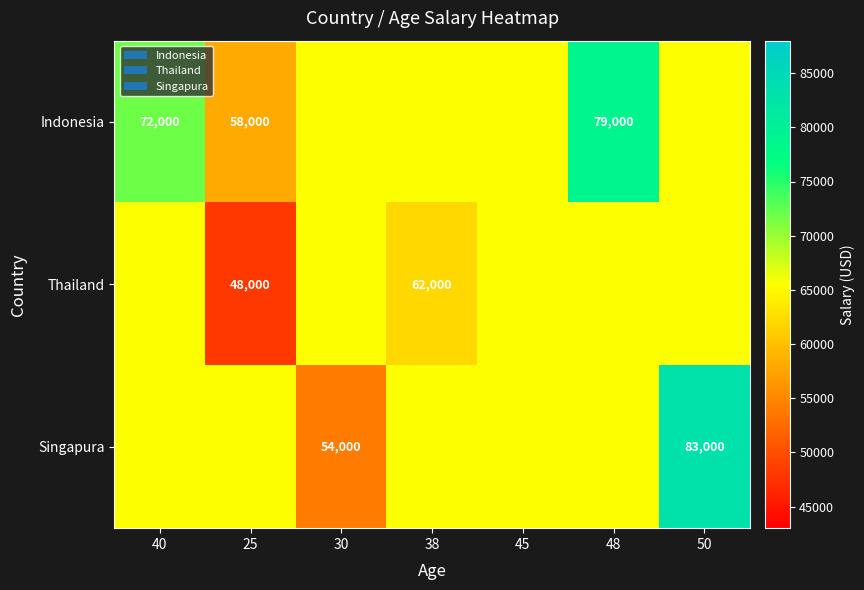

Is it true that Singapura equals 26096 at 50?

False